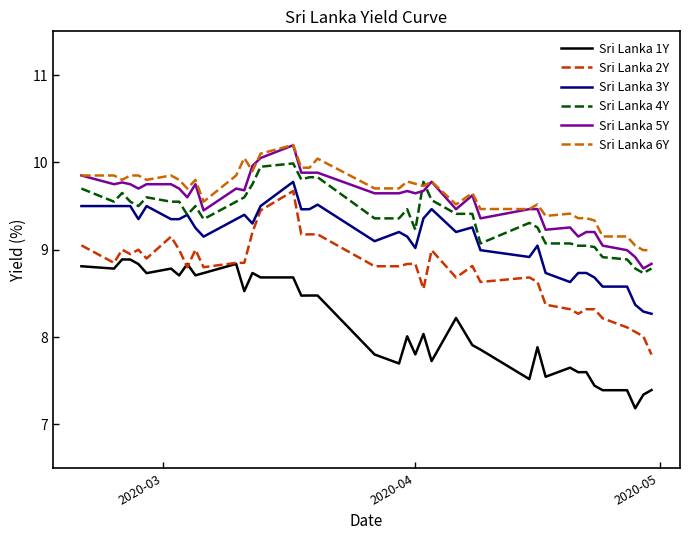

True or false: Sri Lanka 5Y and Sri Lanka 1Y intersect in this chart.

False